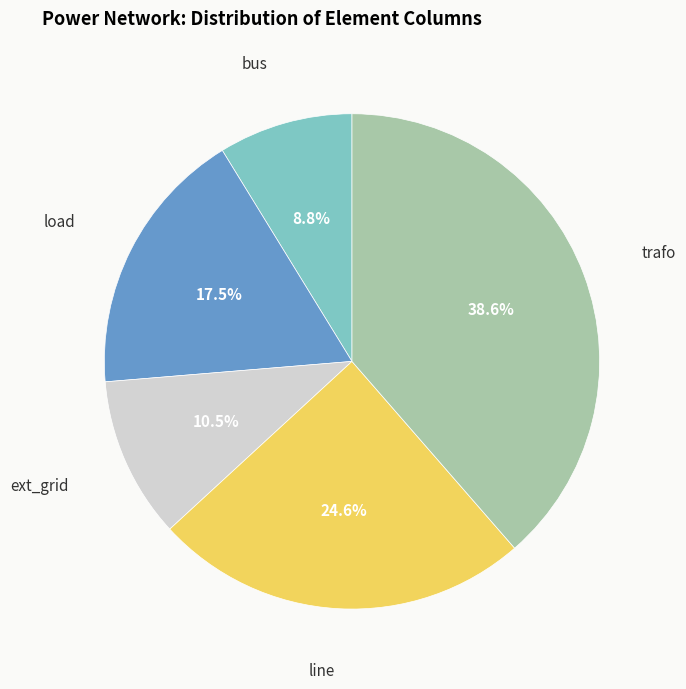

What is the ratio of the value at load to the value at line?

0.7